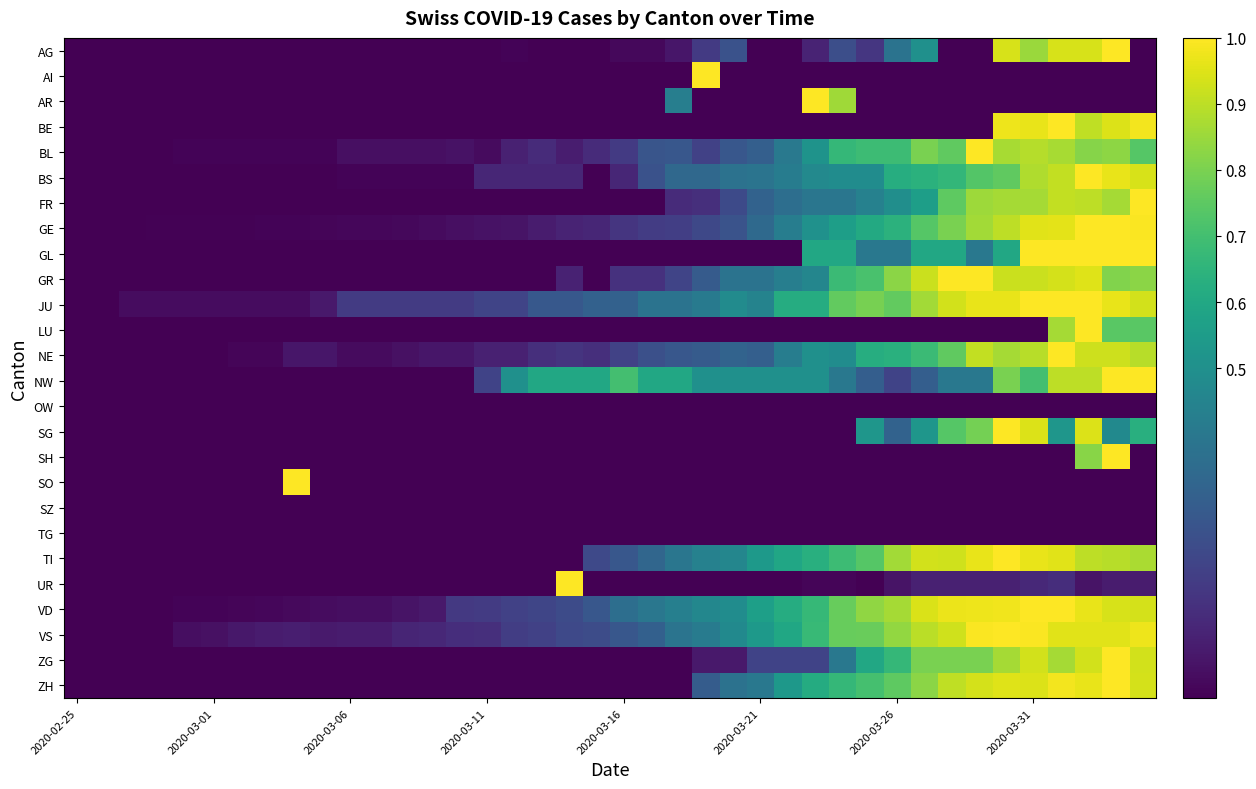

Which label corresponds to the smallest value in the chart?

2020-02-25